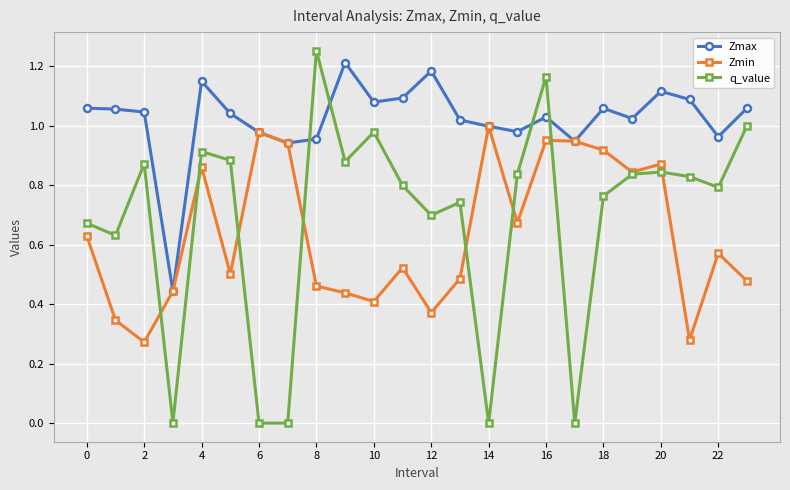

After their last crossing, which series has the higher values: Zmax or q_value?

Zmax